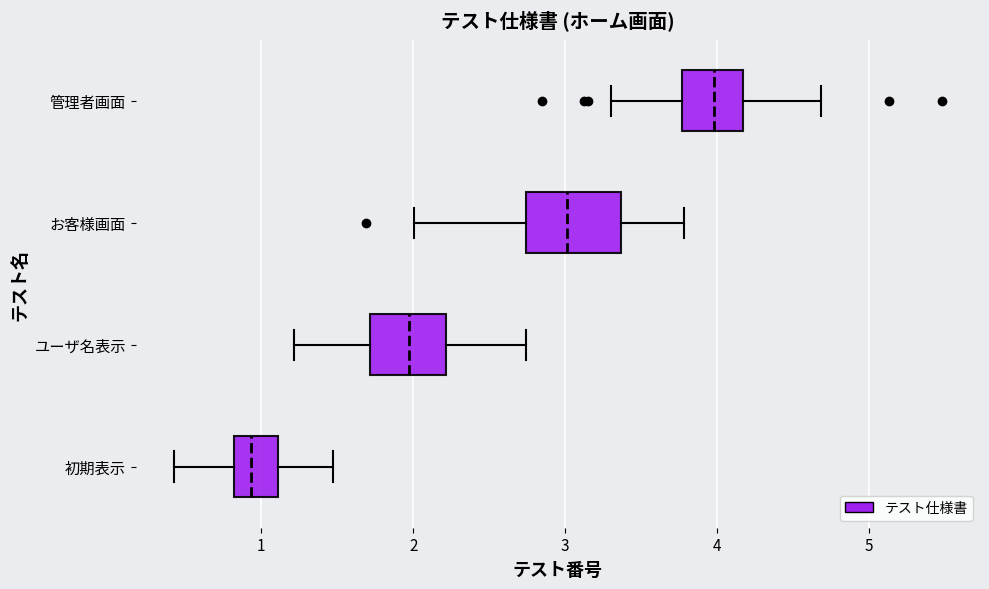

Which box is the widest, from its left edge to its right edge?

お客様画面